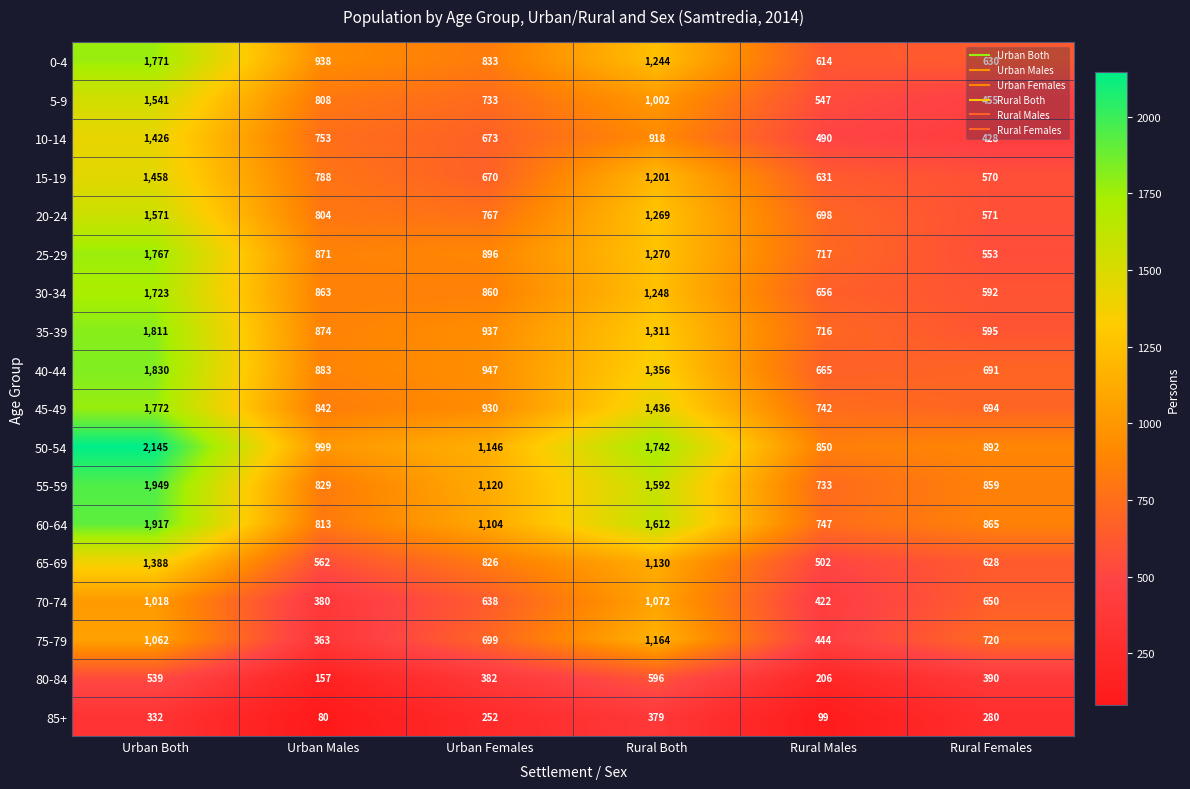

What is the spread (max minus min) of values at Rural Males?

751